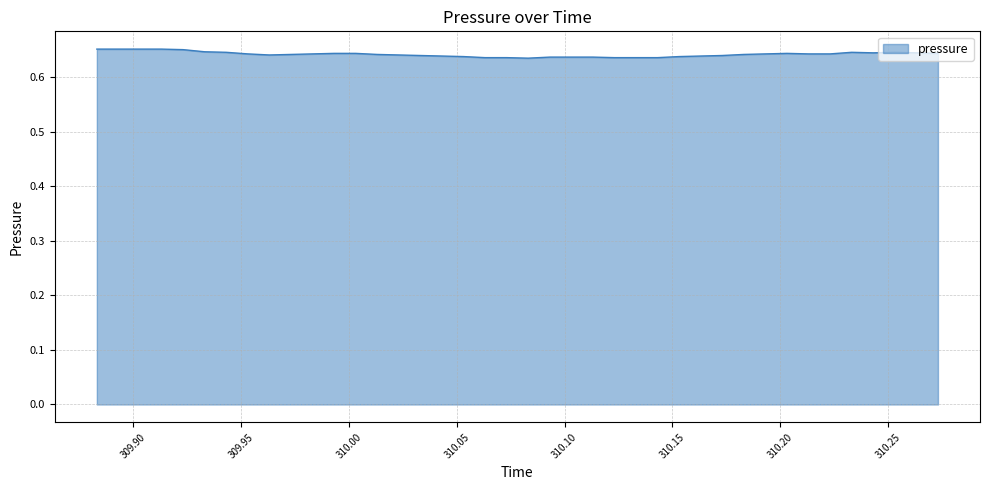

How many distinct data groups are displayed?

1